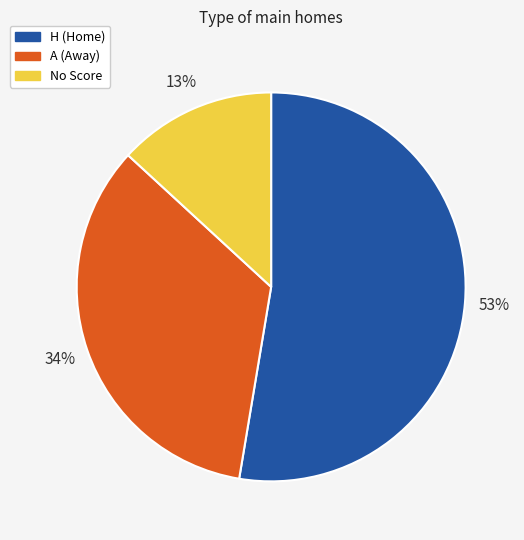

Is there any slice that represents more than half of the pie?

Yes